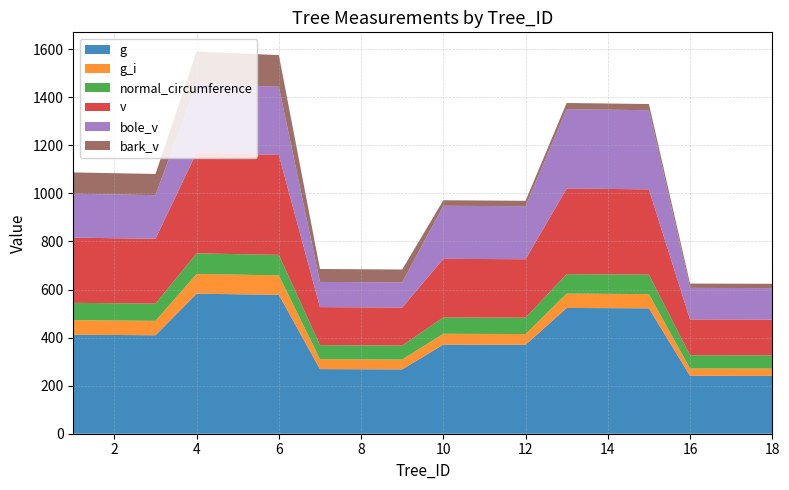

Reading right to left, list all the values displayed in this chart.

g: 18=240.7	17=240.9	16=241.0	15=521.9	14=522.6	13=523.3	12=370.2	11=370.6	10=371.0	9=267.9	8=268.4	7=268.9	6=578.1	5=580.3	4=582.5	3=409.8	2=410.9	1=412.0
g_i: 18=30.3	17=30.4	16=30.4	15=59.1	14=59.4	13=59.7	12=44.5	11=44.6	10=44.8	9=40.9	8=41.1	7=41.3	6=80.8	5=81.6	4=82.5	3=59.8	2=60.2	1=60.7
normal_circumference: 18=55.0	17=55.0	16=55.0	15=81.0	14=81.0	13=81.1	12=68.2	11=68.2	10=68.3	9=58.0	8=58.1	7=58.1	6=85.2	5=85.4	4=85.6	3=71.8	2=71.9	1=72.0
v: 18=148.9	17=149.1	16=149.2	15=355.0	14=355.5	13=356.1	12=243.2	11=243.4	10=243.7	9=158.2	8=158.4	7=158.6	6=415.6	5=417.8	4=420.1	3=269.8	2=270.6	1=271.3
bole_v: 18=131.0	17=131.1	16=131.2	15=329.2	14=329.8	13=330.3	12=220.2	11=220.5	10=220.8	9=104.5	8=104.7	7=104.8	6=283.7	5=285.3	4=286.9	3=181.5	2=182.0	1=182.6
bark_v: 18=17.9	17=17.9	16=17.9	15=25.7	14=25.7	13=25.7	12=22.9	11=22.9	10=22.9	9=53.7	8=53.8	7=53.8	6=131.9	5=132.6	4=133.2	3=88.3	2=88.5	1=88.8